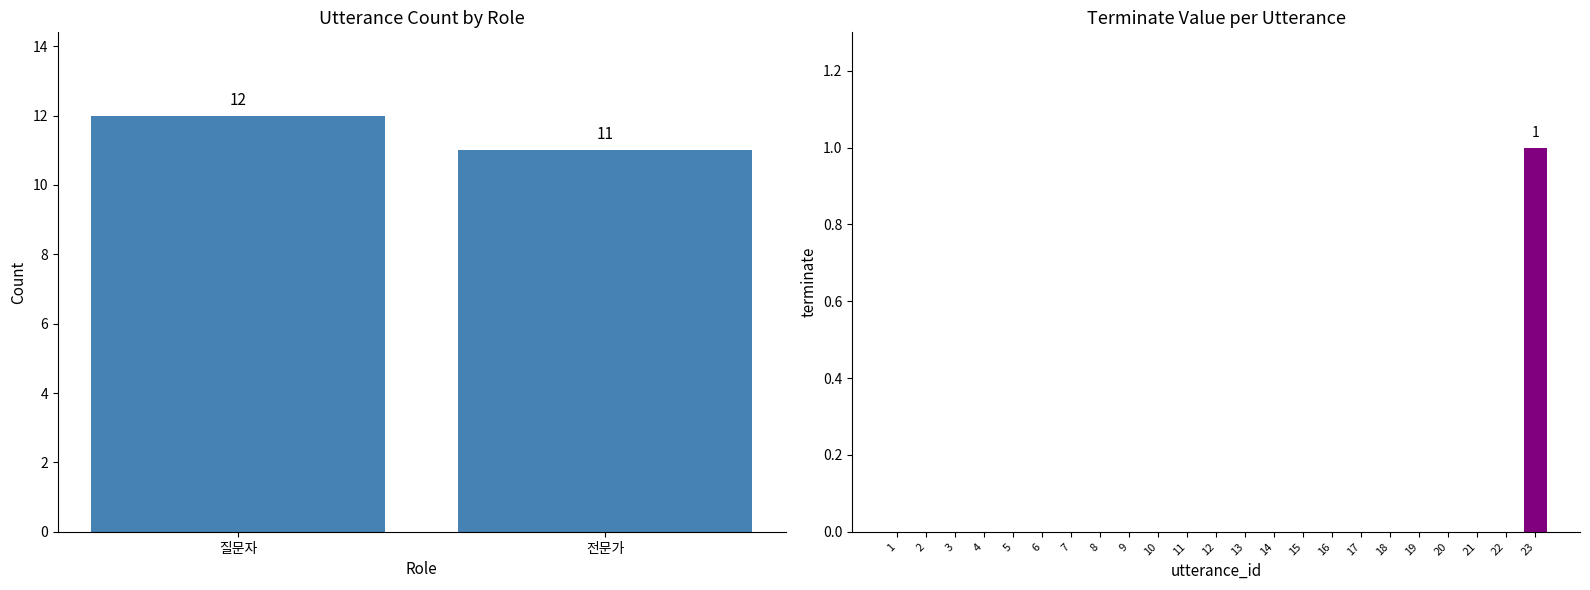

How many values are above zero?

1